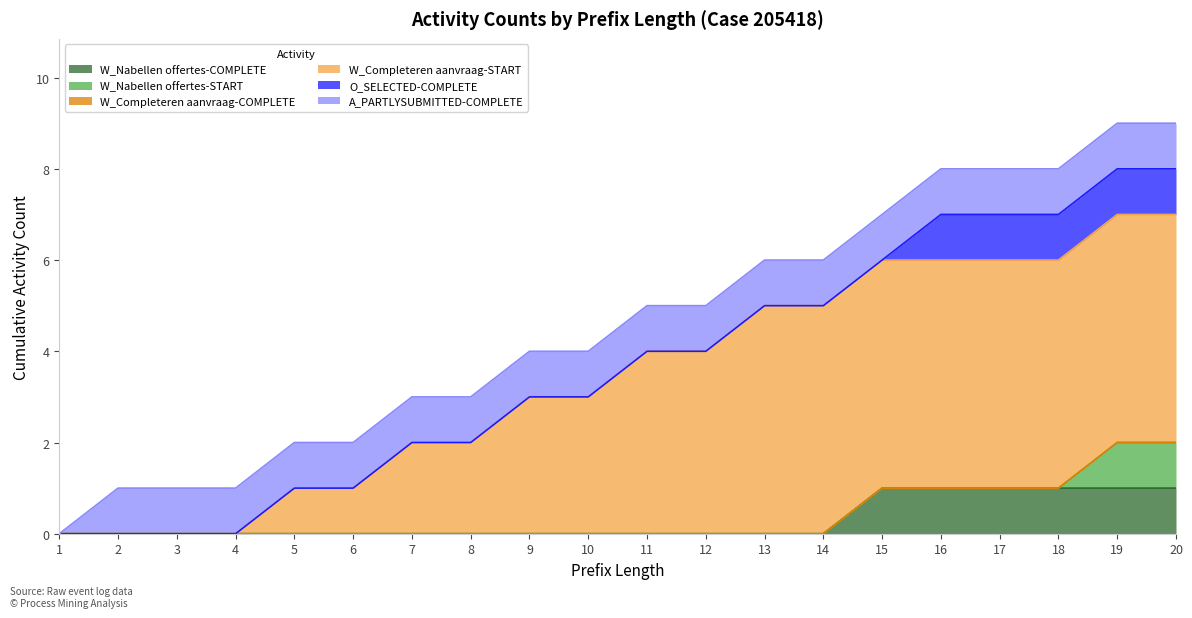

How many lines are shown in the chart?

6